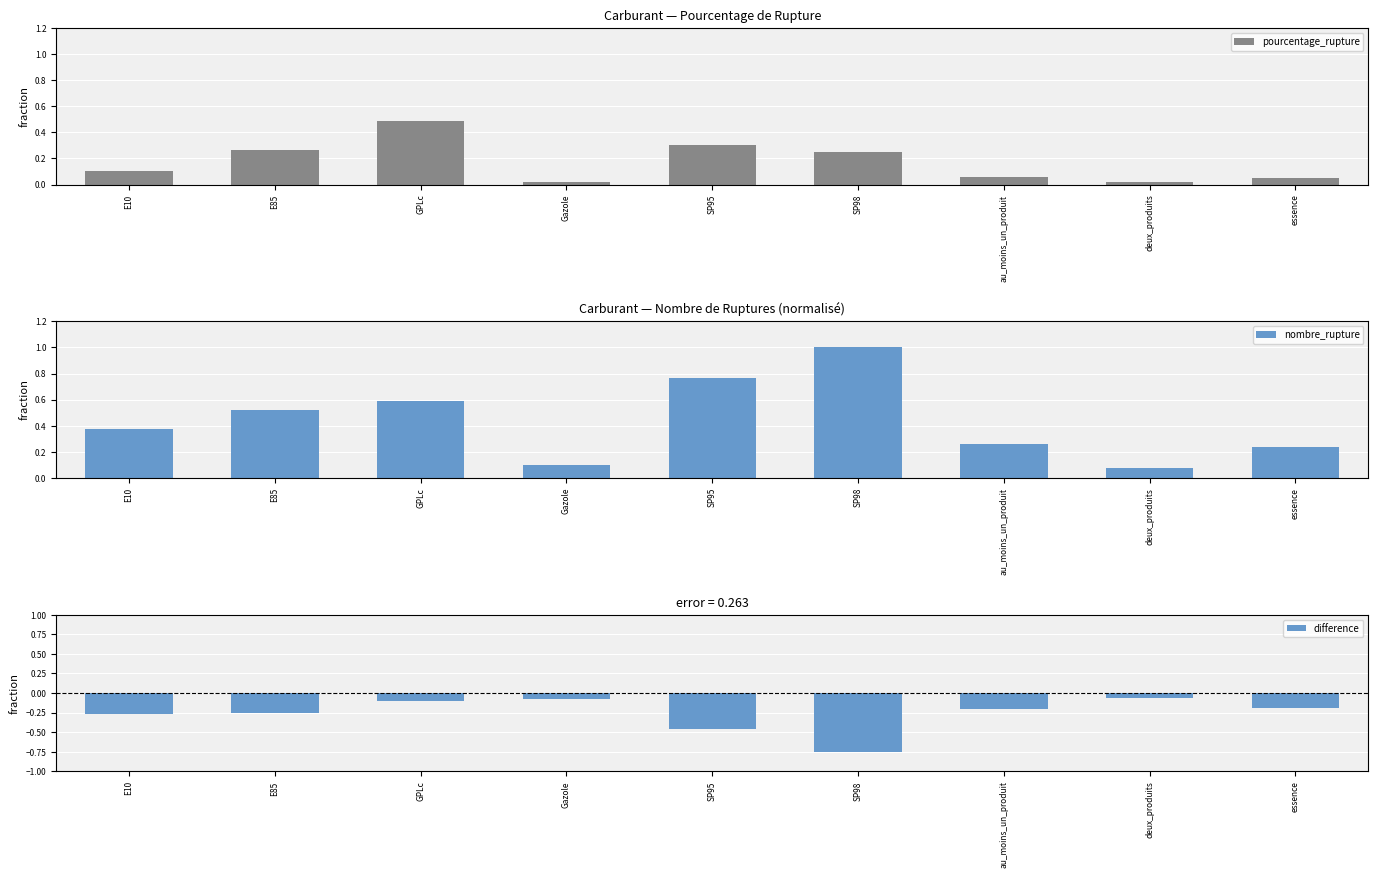

The value of nombre_rupture at au_moins_un_produit is 0.3. True or false?

True